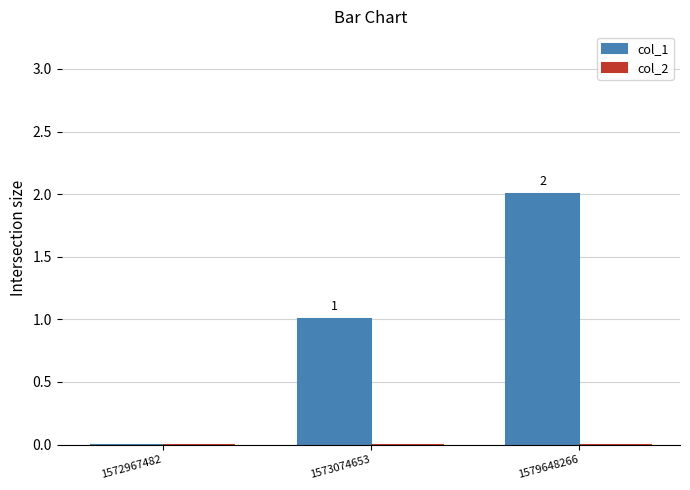

What is the sum of all values?

3